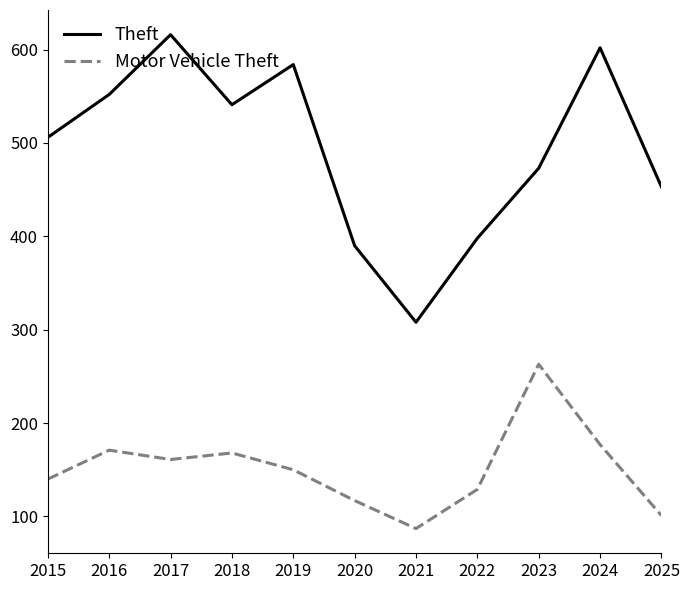

Is it true that Theft equals 552 at 2016?

True